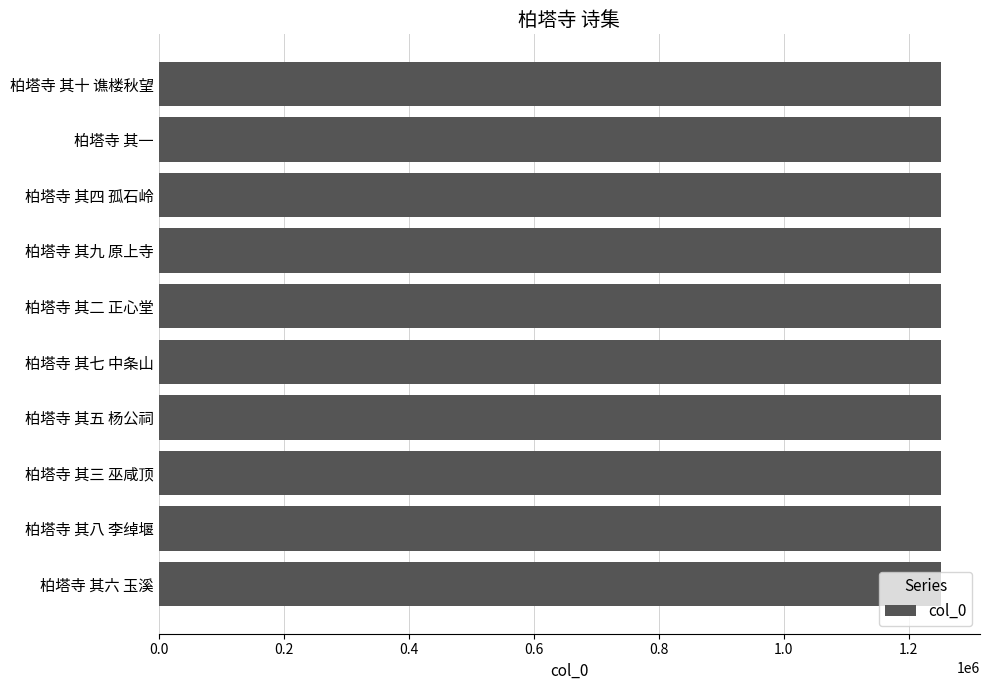

What is the ratio of the value at 柏塔寺 其六 玉溪 to the value at 柏塔寺 其十 谯楼秋望?

1.0